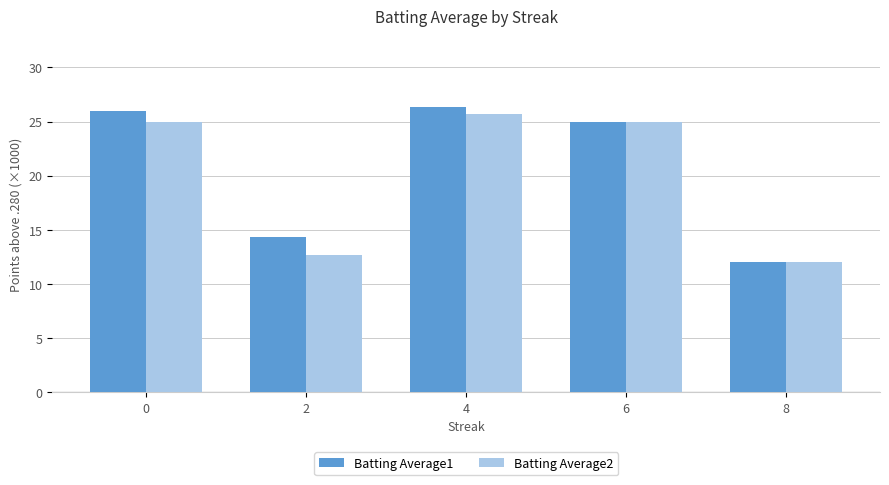

Reading left to right, transcribe all the data shown in this chart.

Batting Average1: 26.0	14.3	26.3	25.0	12.0
Batting Average2: 25.0	12.7	25.7	25.0	12.0